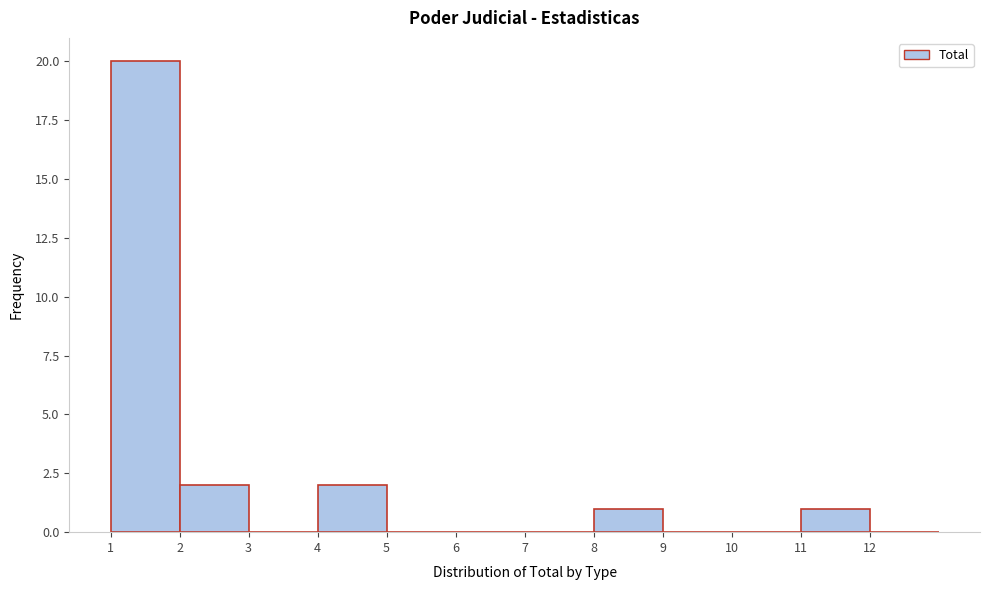

Over which range of the x-axis is the bar tallest?

1 to 2